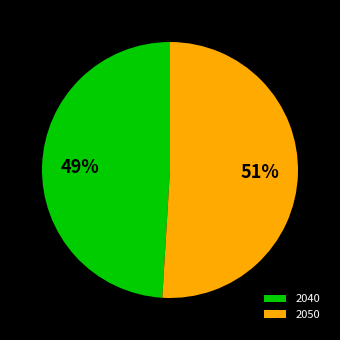

Is the sum of 2040 and 2050 greater than half?

Yes